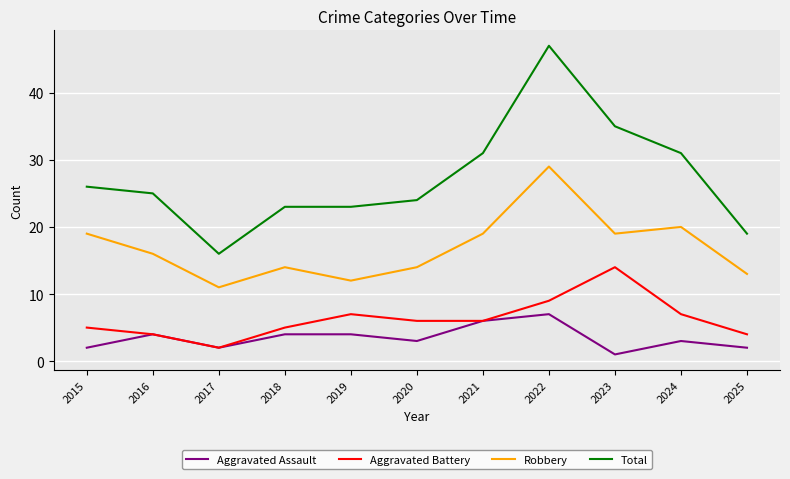

How many series are shown in this chart?

4